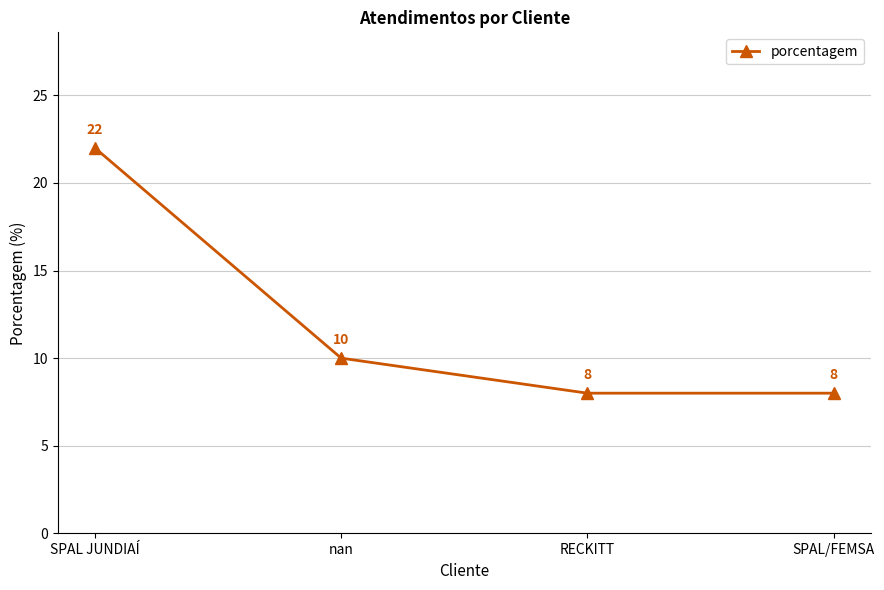

True or false: there are more than 2 points higher than both neighbors.

False